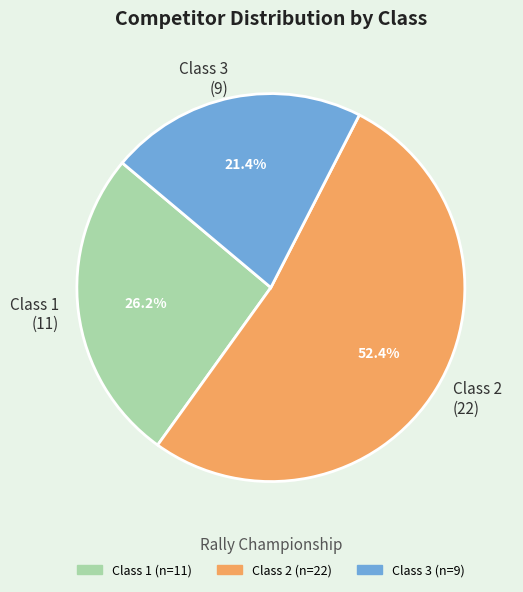

How many slices are in this pie chart?

3